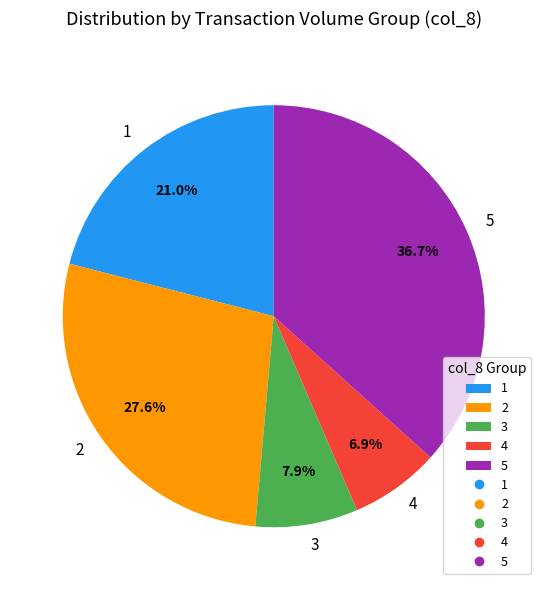

How much of the chart is everything except 3?

92.1%